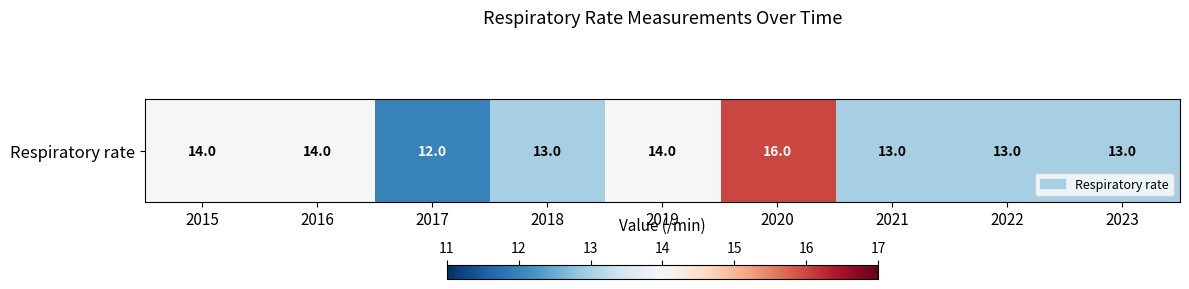

Reading left to right, what are all the values shown in this chart?

14	14	12	13	14	16	13	13	13